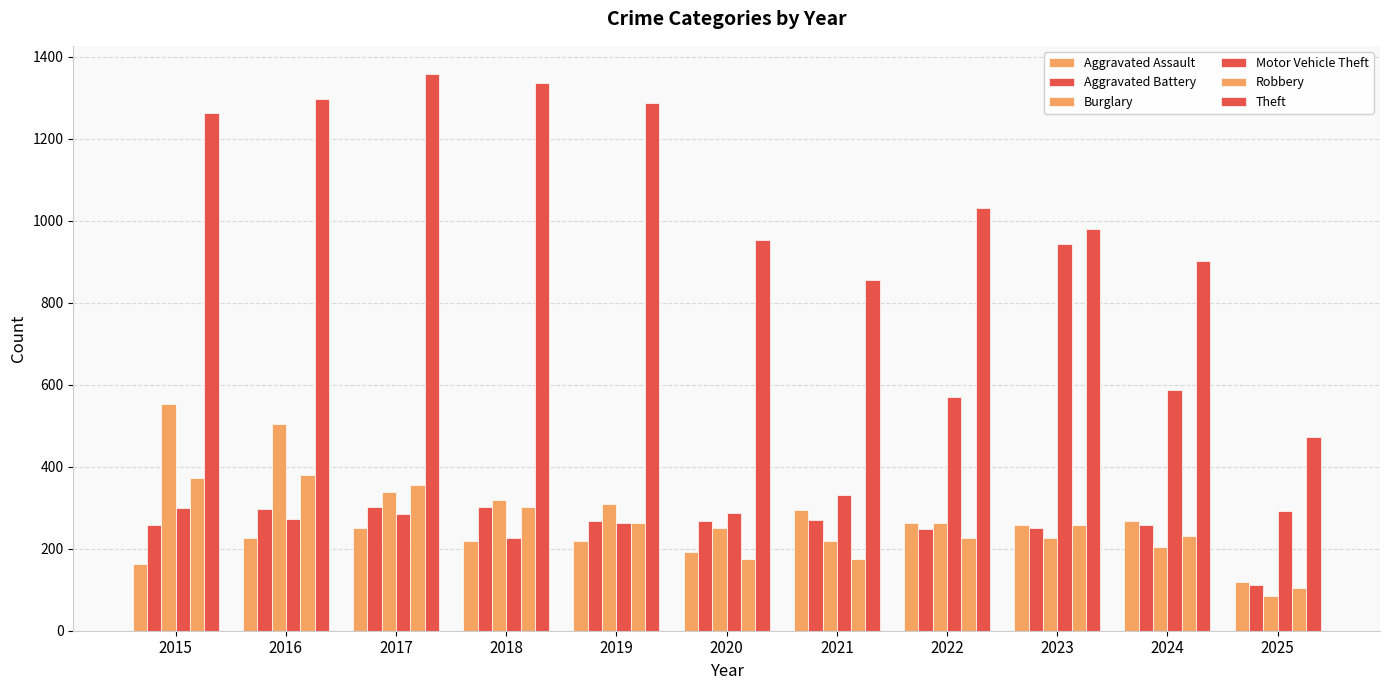

At which label does Robbery first exceed 257?

2015